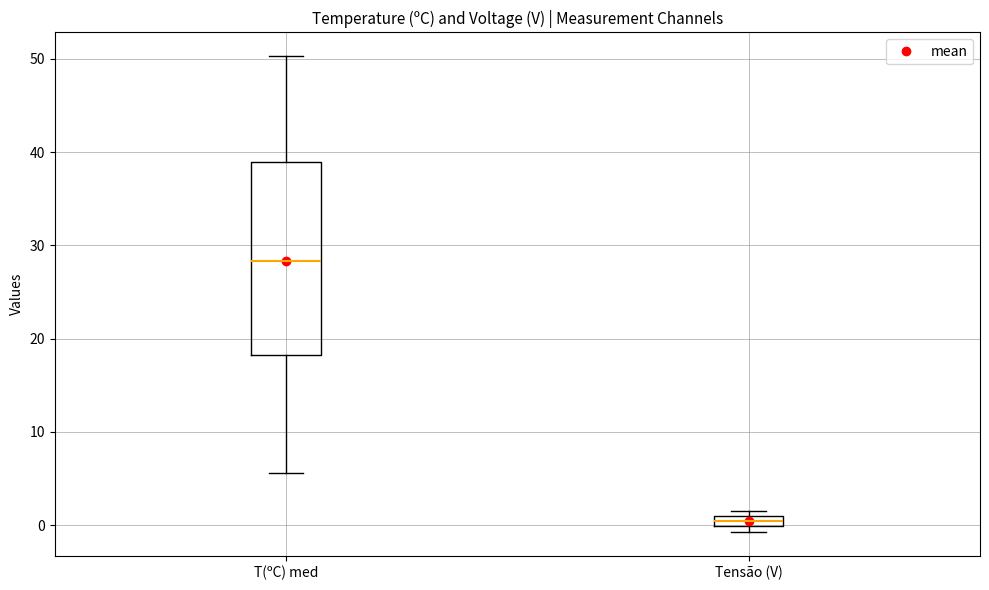

Where is the upper edge of the box for Tensão (V) on the y-axis? The values are not printed on the chart, so give them approximately, as read against the axis.

1